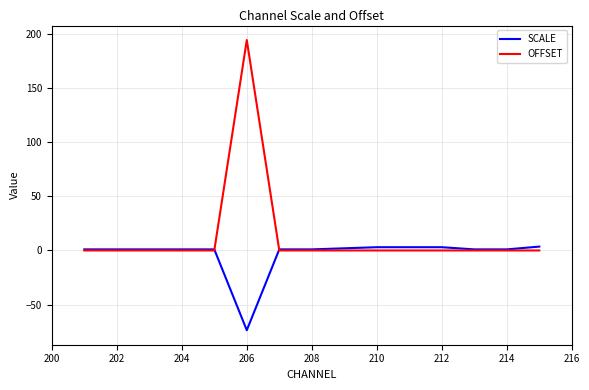

Which series has the largest total across all categories?

OFFSET